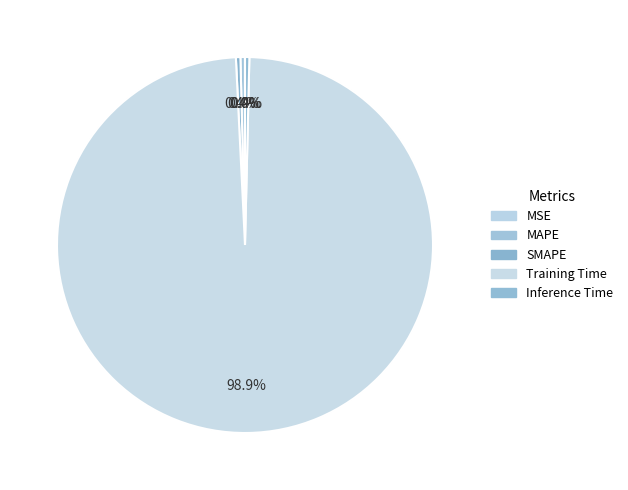

How many slices are in this pie chart?

5